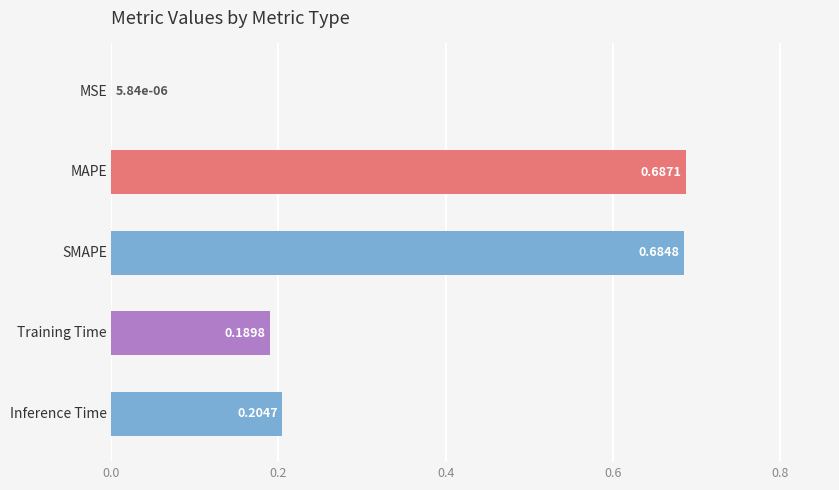

Count the number of data series in this chart.

1